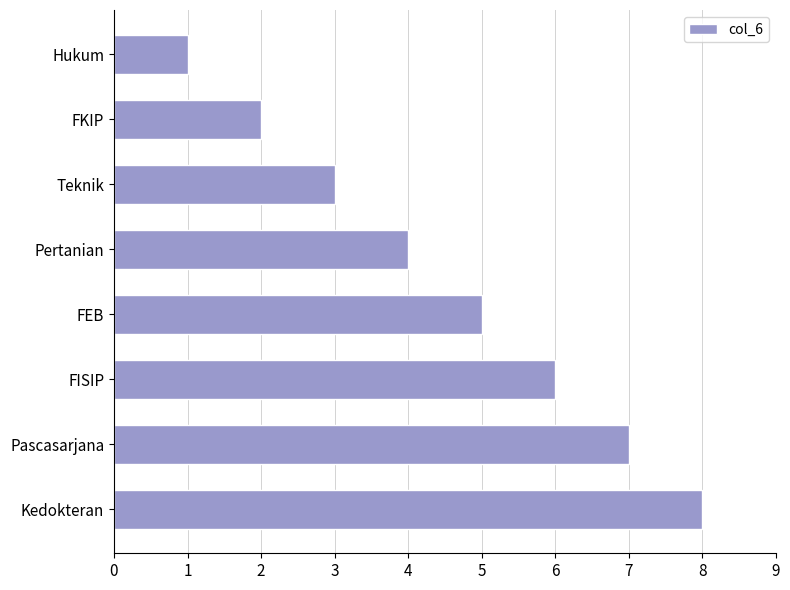

Rank the categories by value from highest to lowest.

Kedokteran, Pascasarjana, FISIP, FEB, Pertanian, Teknik, FKIP, Hukum